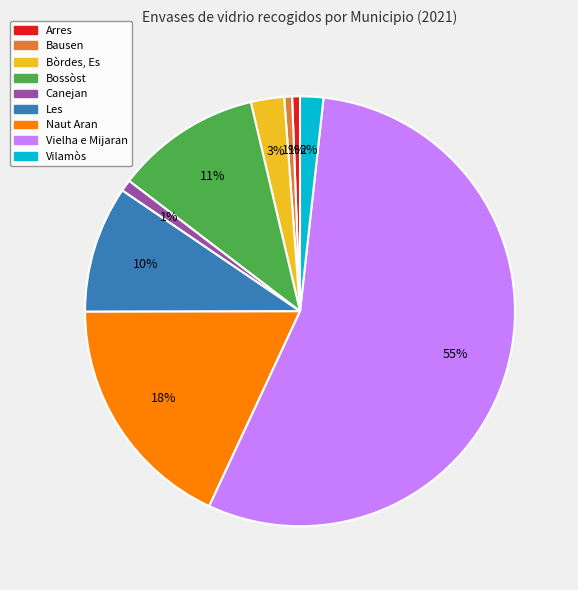

Does Vilamòs account for over 50% of the chart?

No